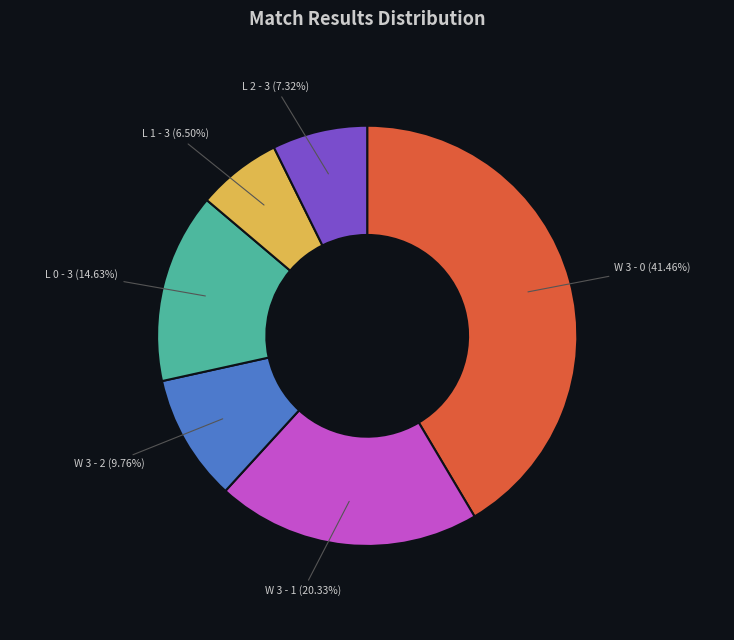

Do W 3 - 0 and W 3 - 2 together represent more than half of the pie?

Yes